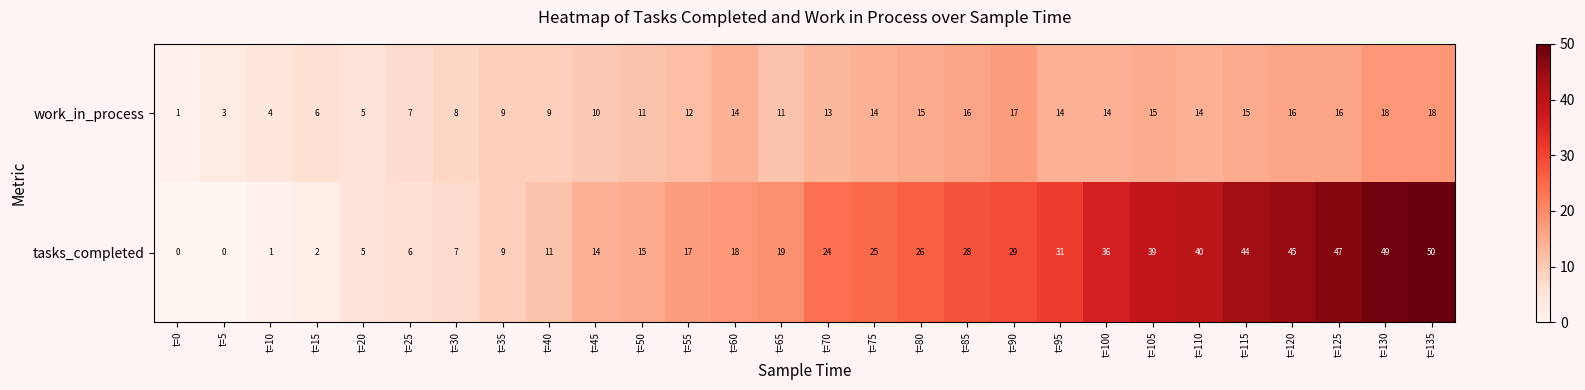

How many categories are shown in the chart?

28